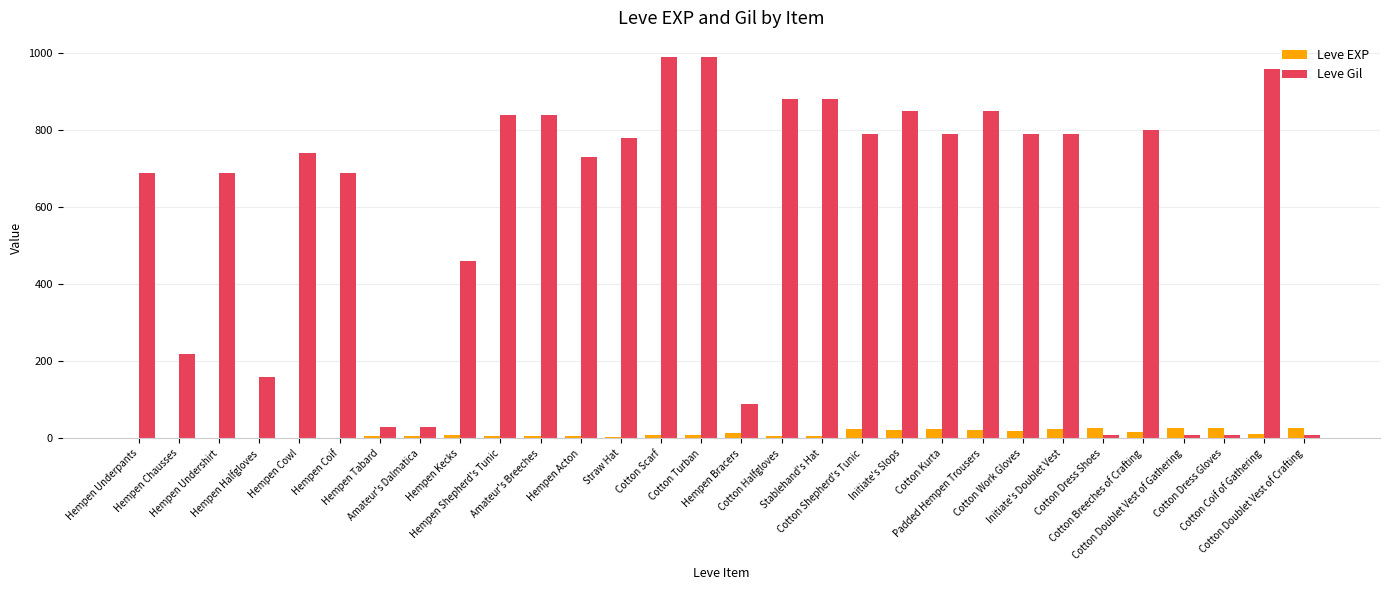

The value of Leve Gil at Cotton Turban is 990. True or false?

True